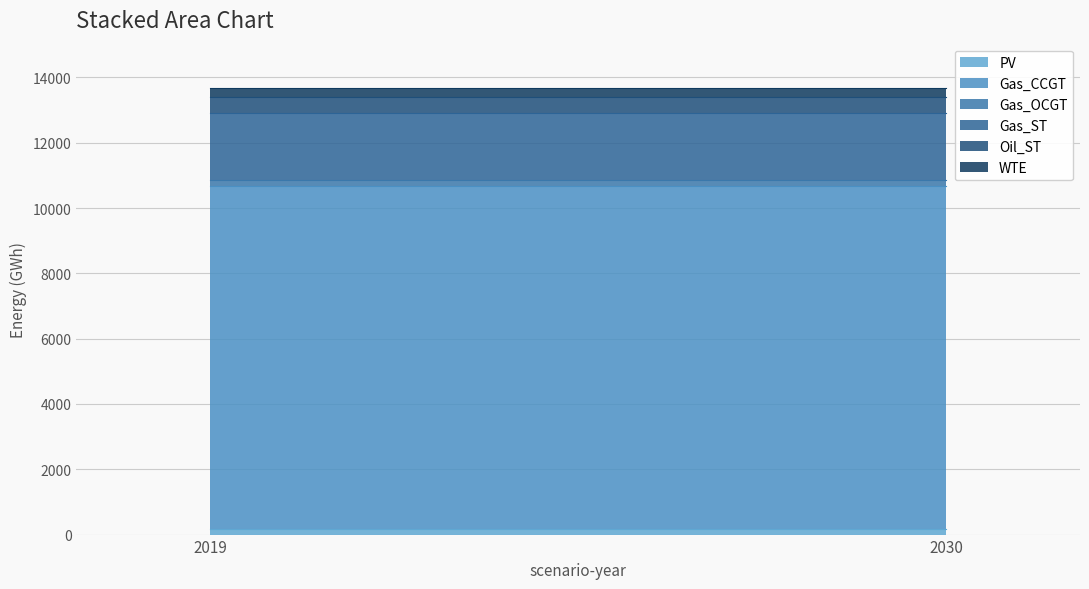

Count the number of data series in this chart.

6